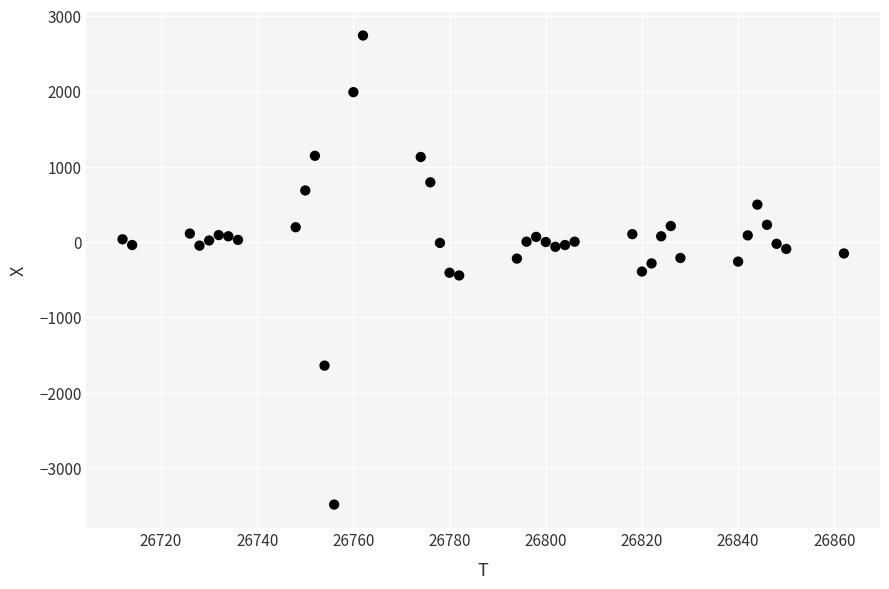

What is the range of Y values (max minus min)?

6224